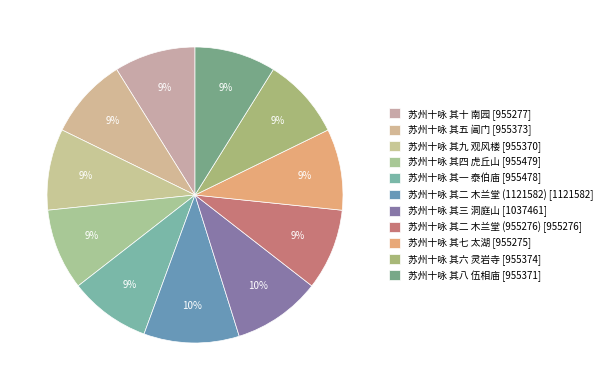

Combined, what portion of the pie is 苏州十咏 其九 观风楼 and 苏州十咏 其八 伍相庙?

17.8%